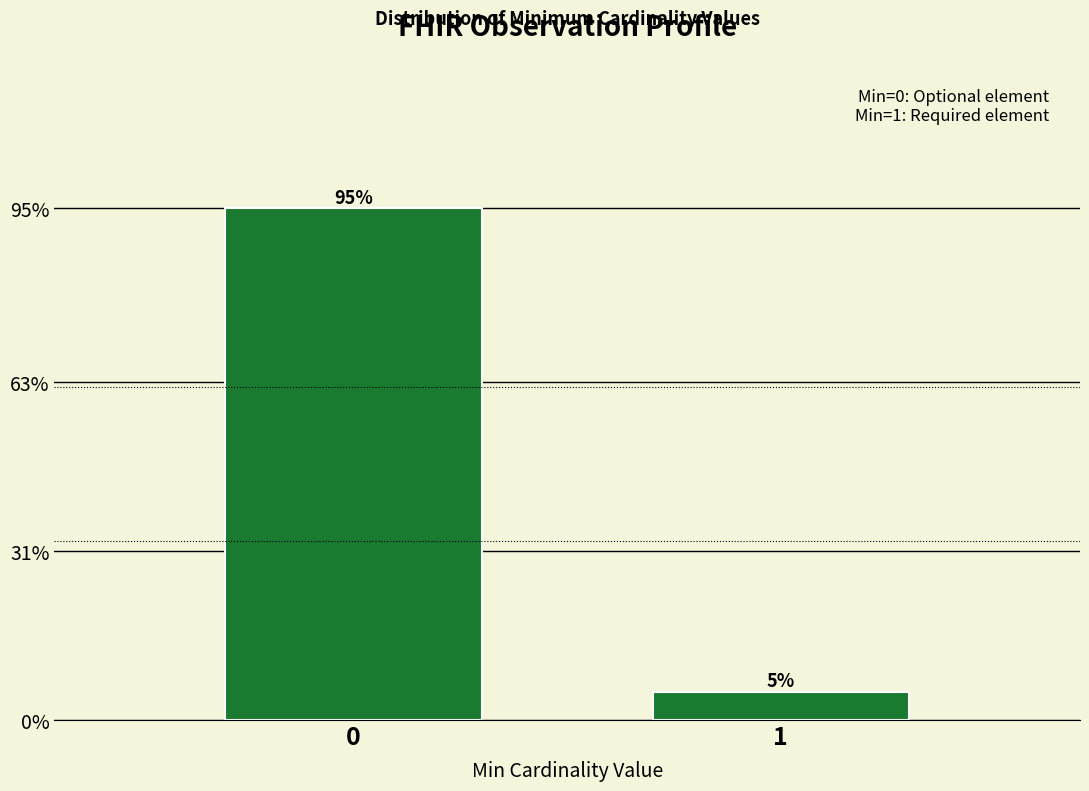

Is it true that the value at 0 is 162.7?

False